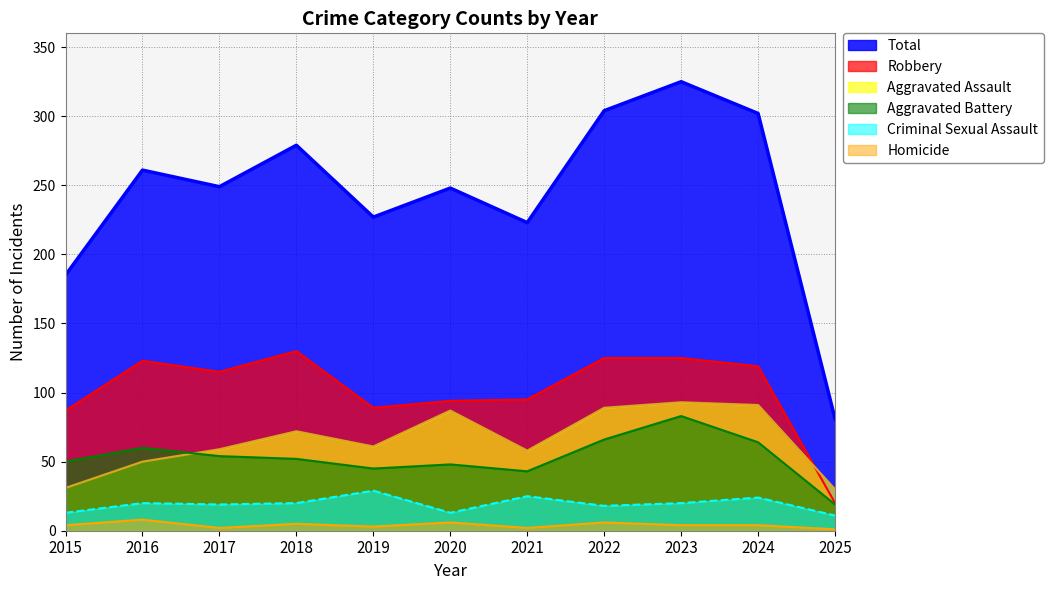

What is the sum of all Aggravated Battery (line) values?

584